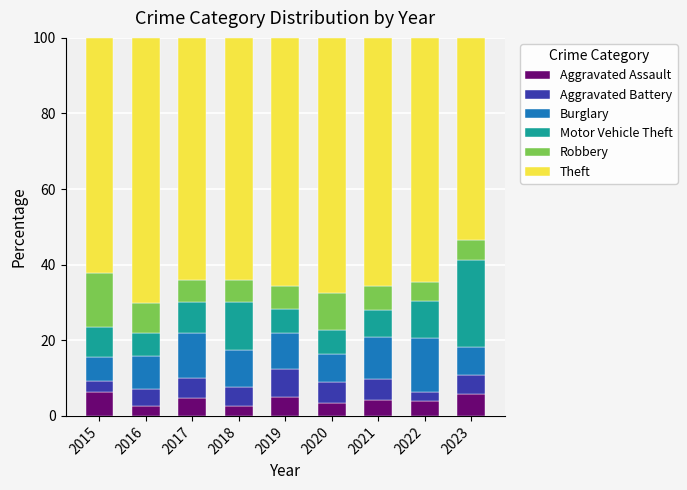

What is the highest value of the Aggravated Assault series?

6.4